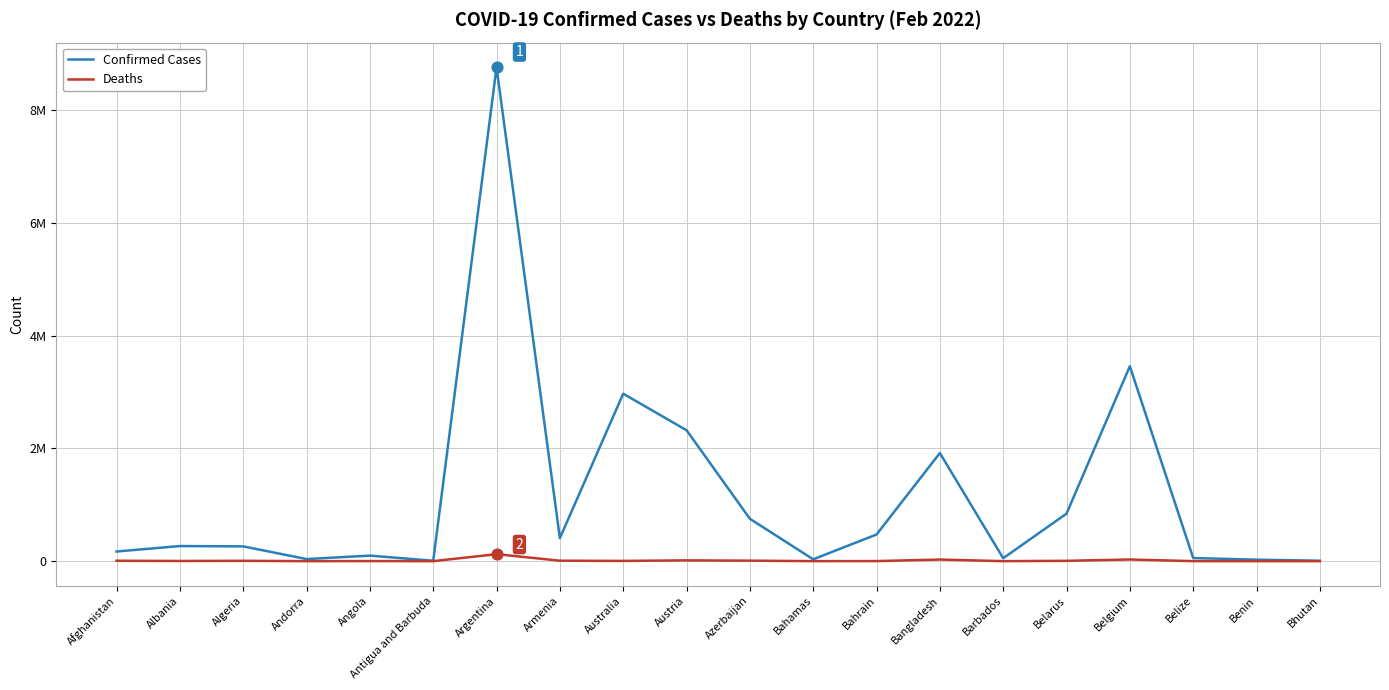

At which category is the sum across all series the highest?

Argentina